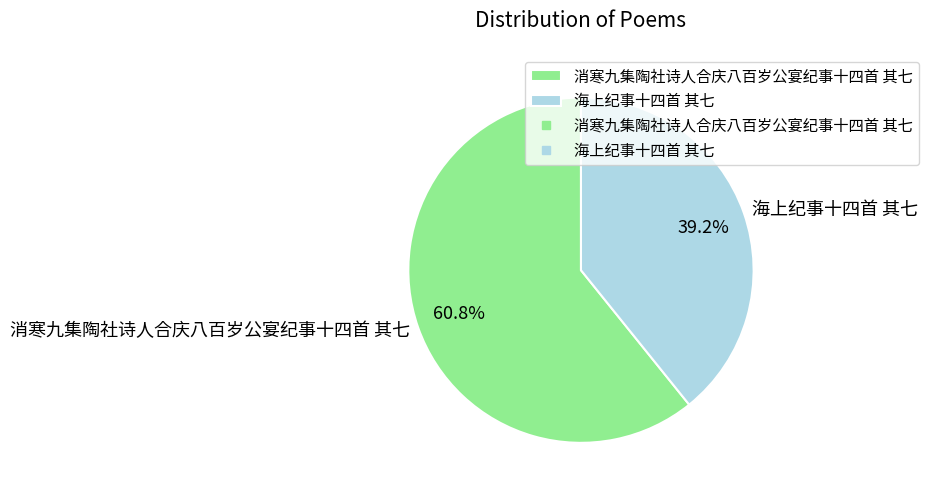

Approximately how many times larger is the value at 消寒九集陶社诗人合庆八百岁公宴纪事十四首 其七 compared to 海上纪事十四首 其七?

1.6